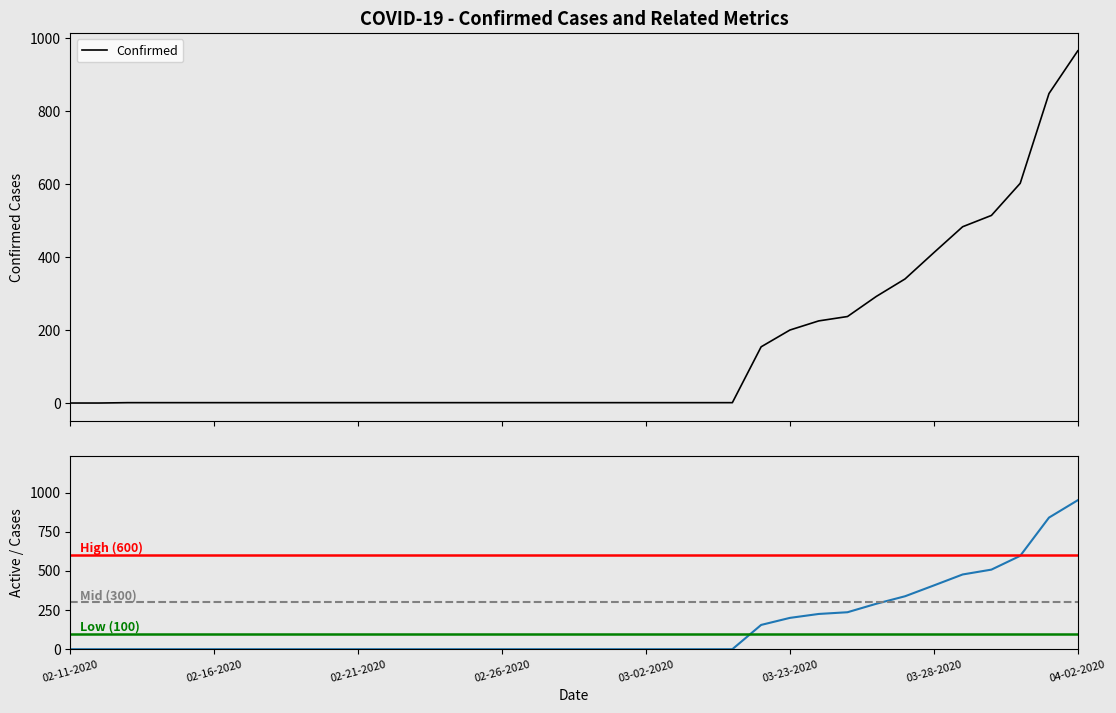

At which label does Confirmed first exceed 2?

03-22-2020